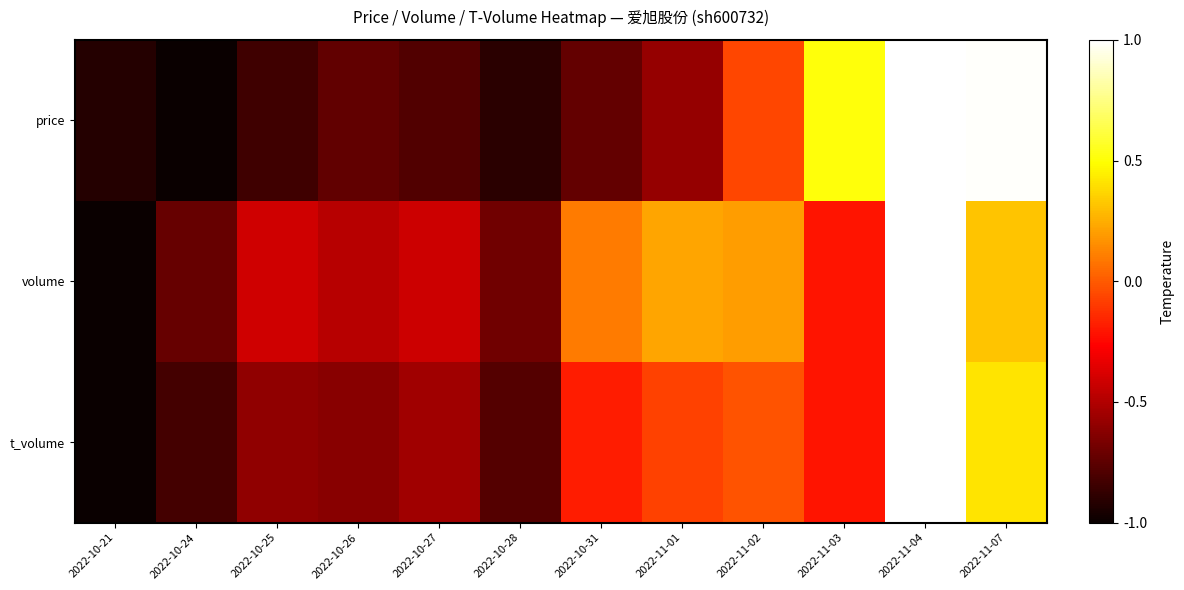

What is the difference between the highest and lowest values at 2022-11-01?

0.8